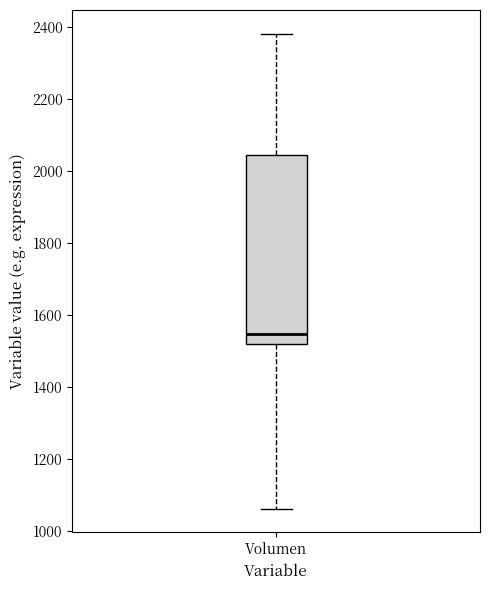

Where is the lower edge of the box for Volumen on the y-axis? The values are not printed on the chart, so give them approximately, as read against the axis.

1520